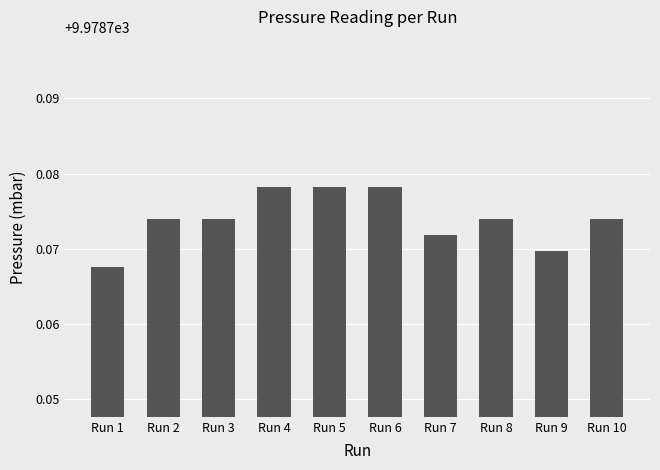

What is the sum of the values at Run 2 and Run 5?

19957.6